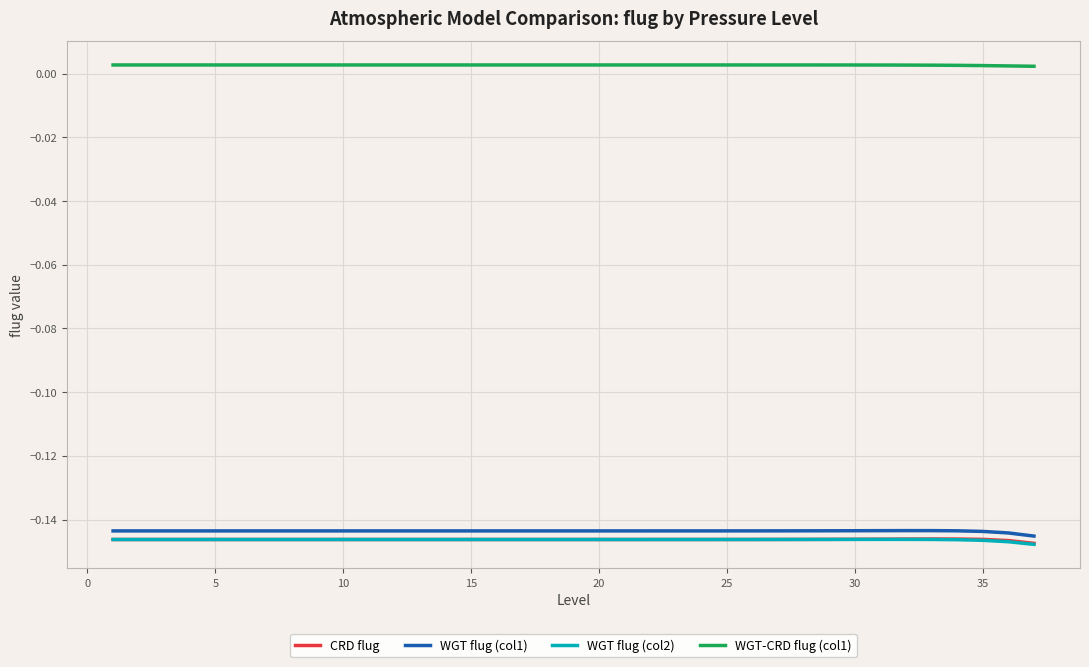

Which series has the largest total across all categories?

WGT-CRD flug (col1)